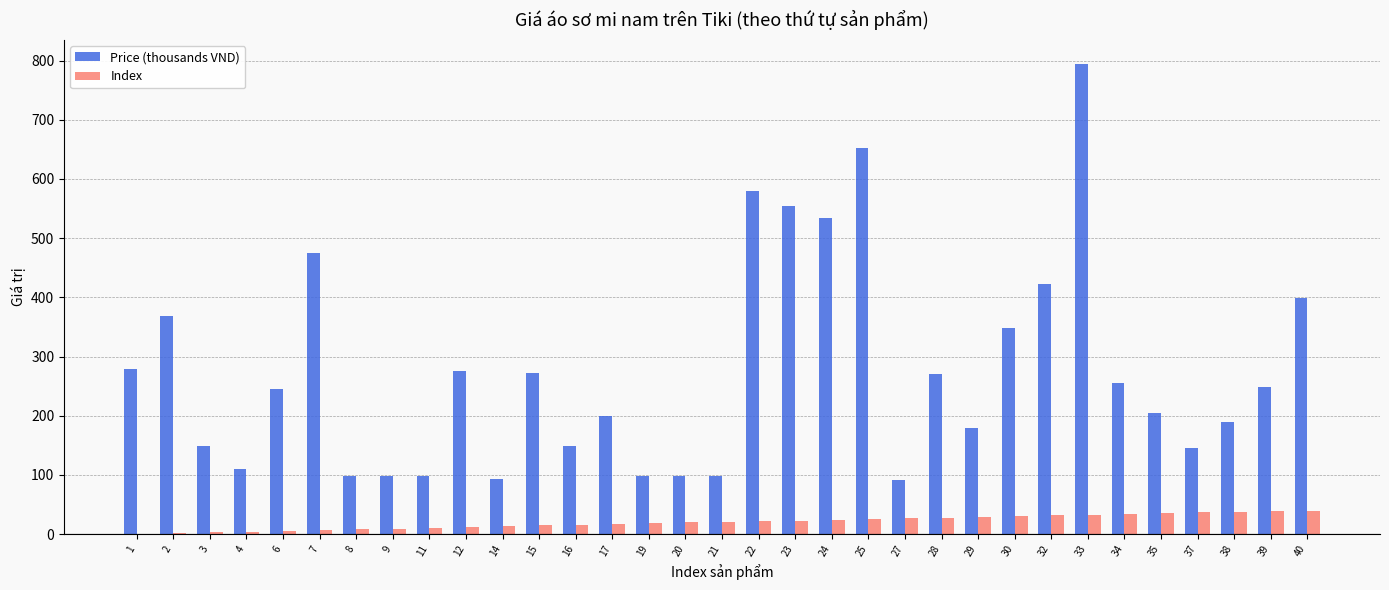

What are all the series names shown in the legend?

Price (thousands VND), Index